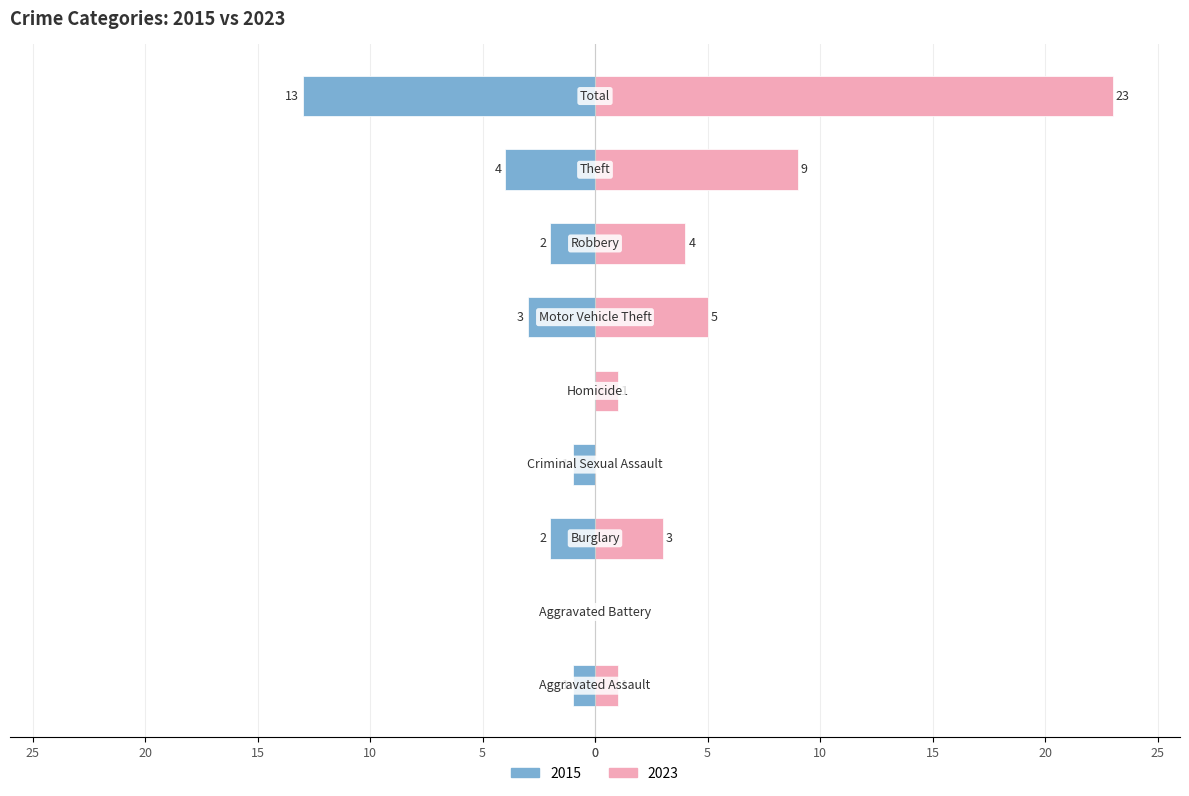

What is the approximate value of 2023 at Total, to the nearest 10?

20